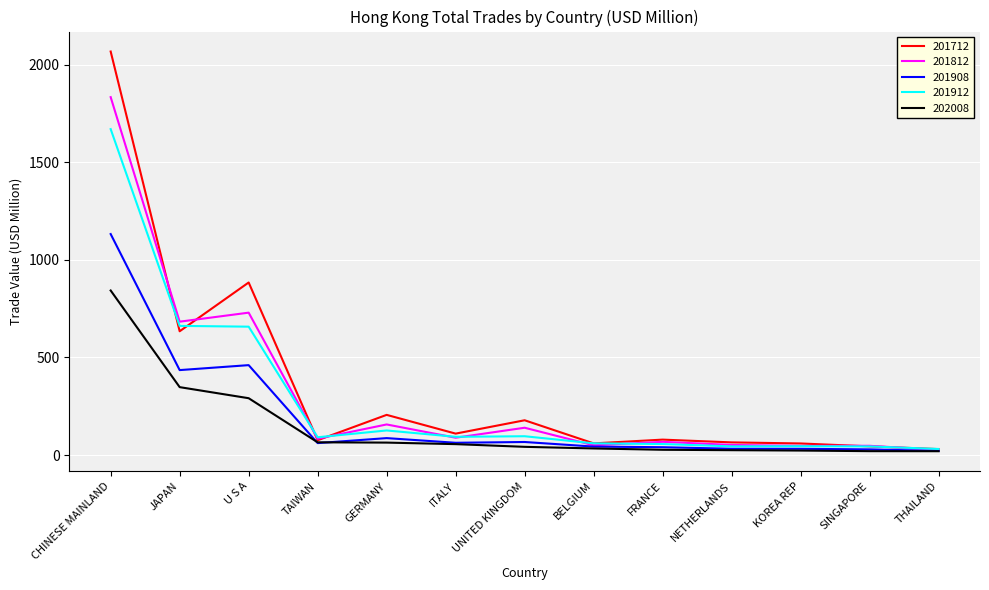

What is the spread (max minus min) of values at U S A?

593.0